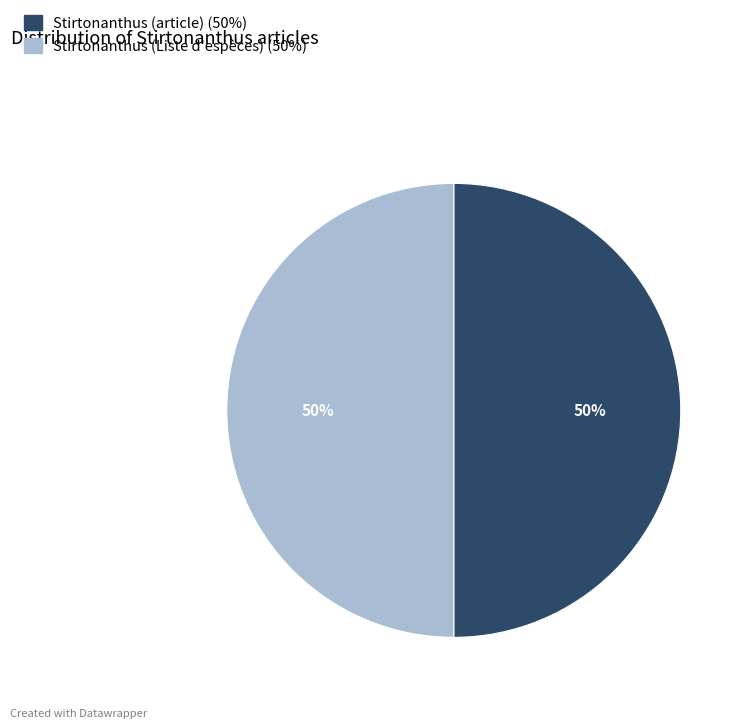

Is it true that Stirtonanthus (article) is 38% of the pie?

False